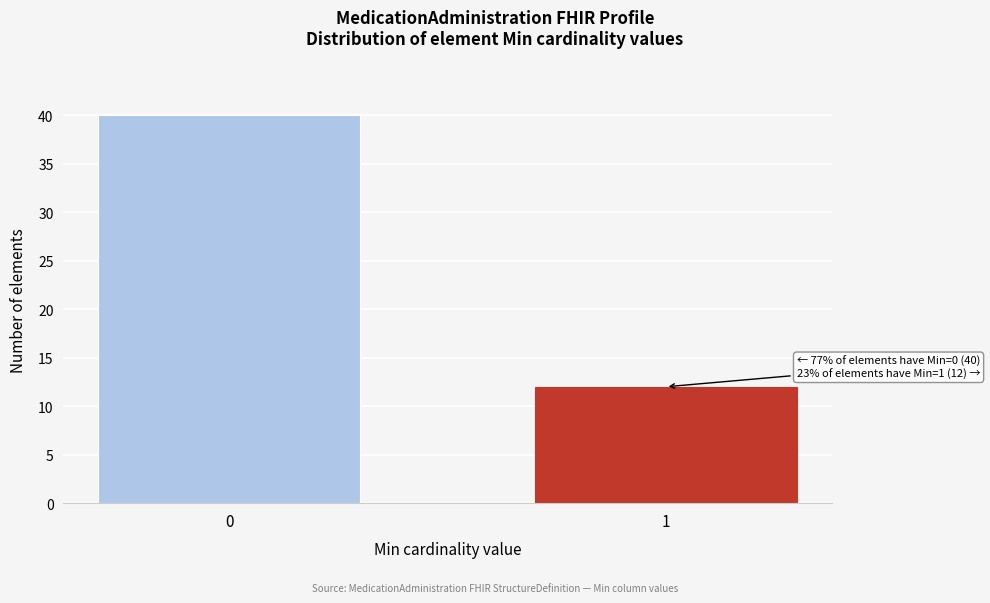

Reading left to right, list all the values displayed in this chart.

40	12